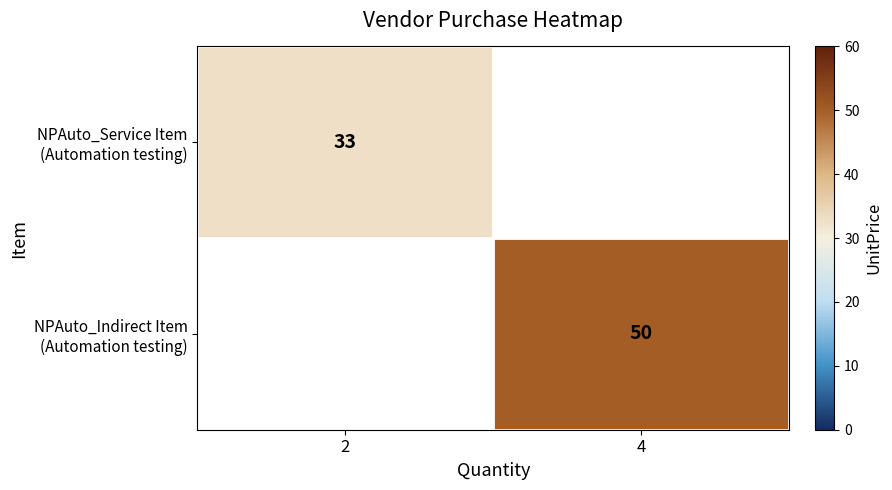

True or false: NPAuto_Service Item (Automation testing) has a value of 18.2 at 2.

False